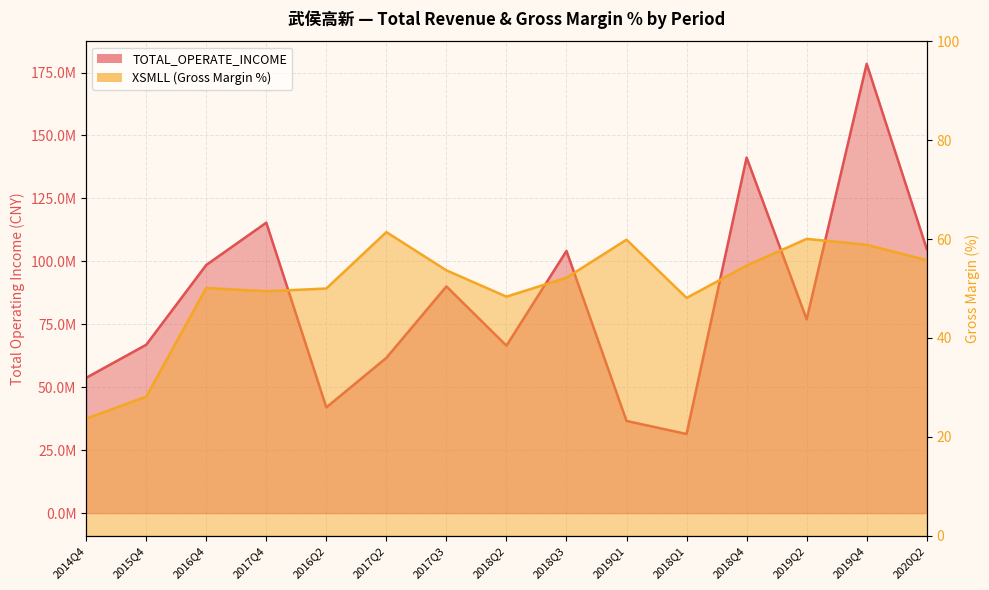

How many lines are shown in the chart?

2